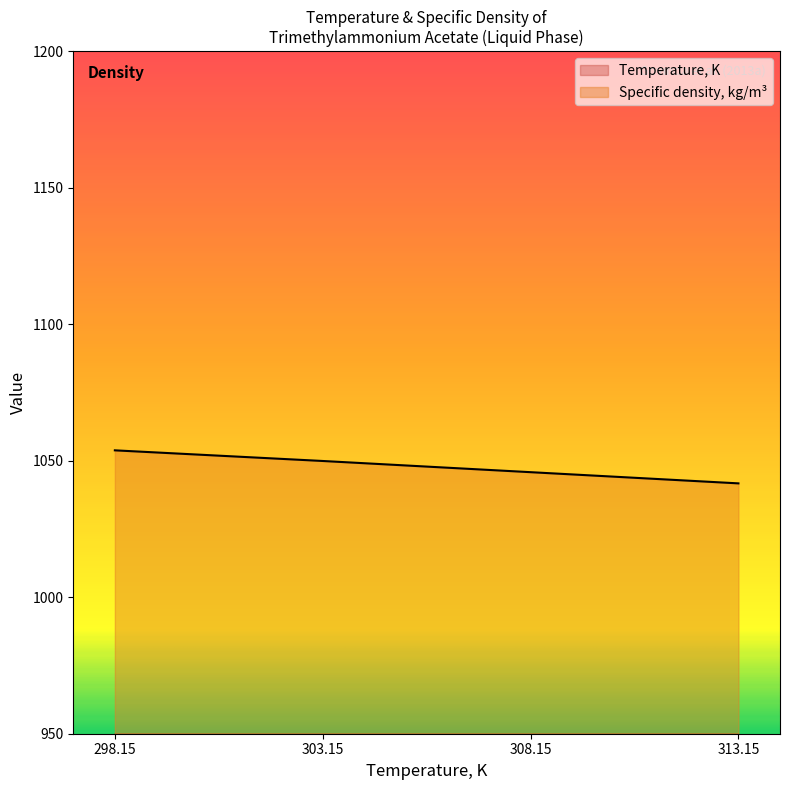

What is the sum of all Temperature, K values?

1222.6